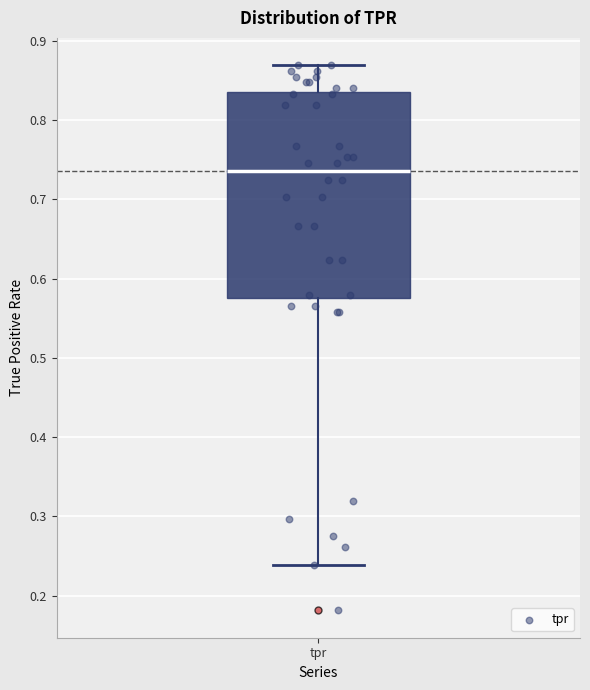

Transcribe this box plot: give where the median line is, the range the box spans, and where the two whiskers end, as read against the y-axis. The values are not printed on the chart, so give them approximately, as read against the axis.

median 0.74, box 0.58 to 0.84, whiskers 0.24 to 0.87